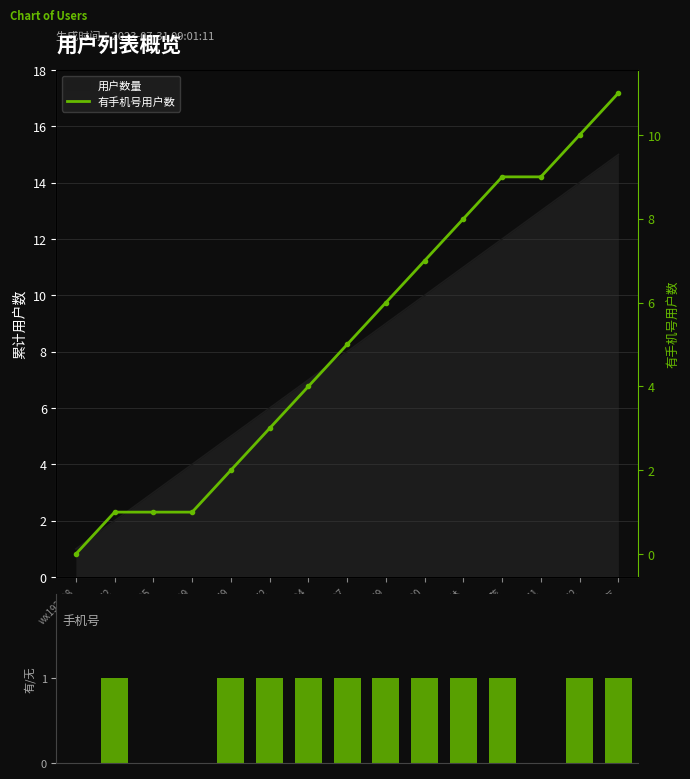

List the series in order of their overall mean, lowest first.

手机号, 有手机号用户数